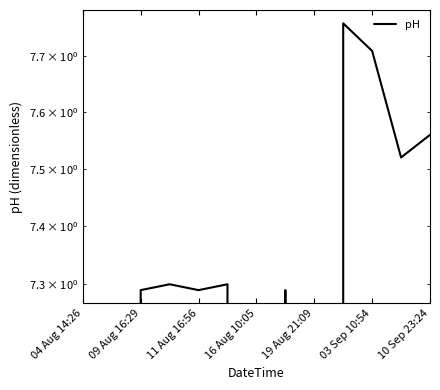

What is the label of the 2nd point from the left?

09 Aug 16:29